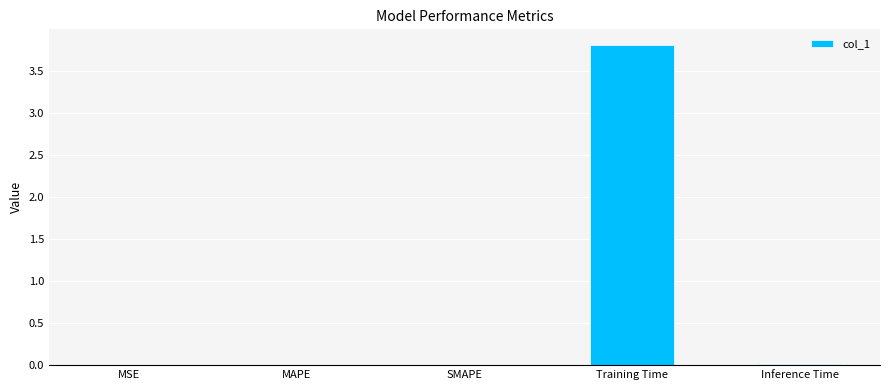

What is the sum of all values?

3.8